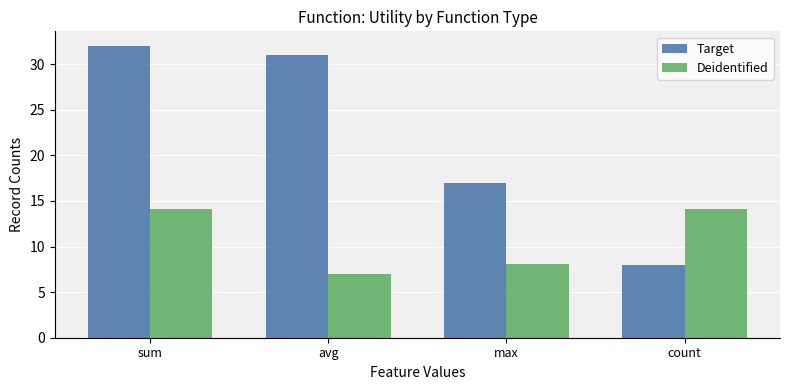

Which category has the highest value in the Target series?

sum